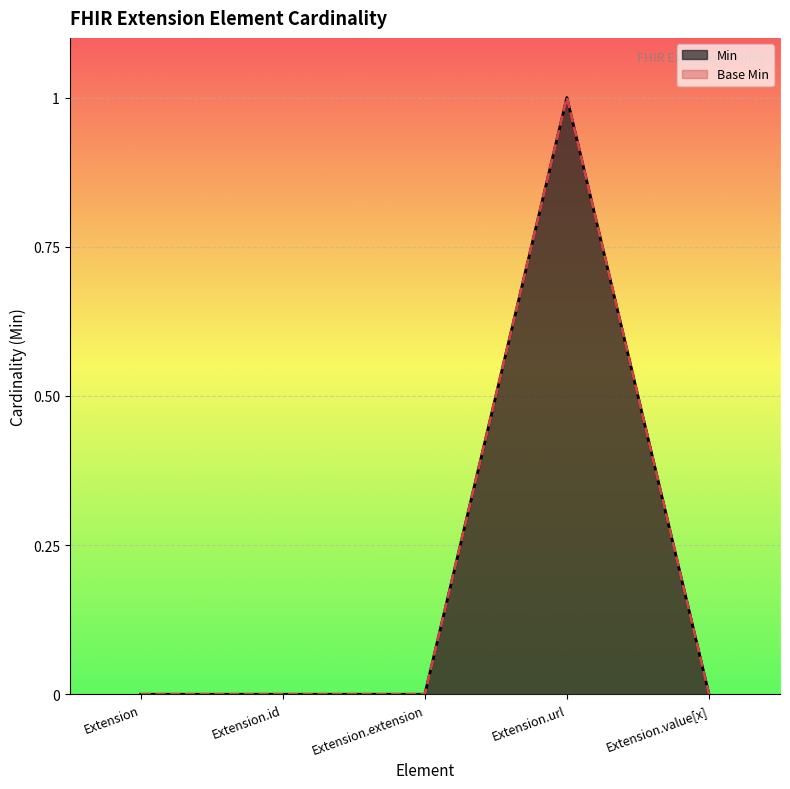

Which series has the largest range (max minus min)?

Min